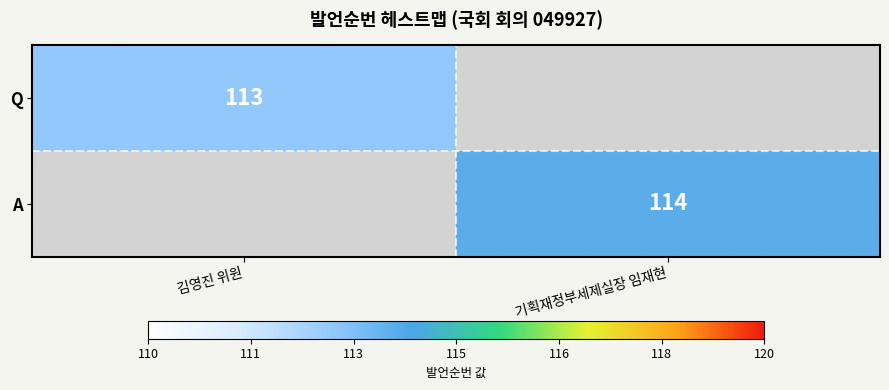

Is it true that A equals 53.7 at 기획재정부세제실장 임재현?

False